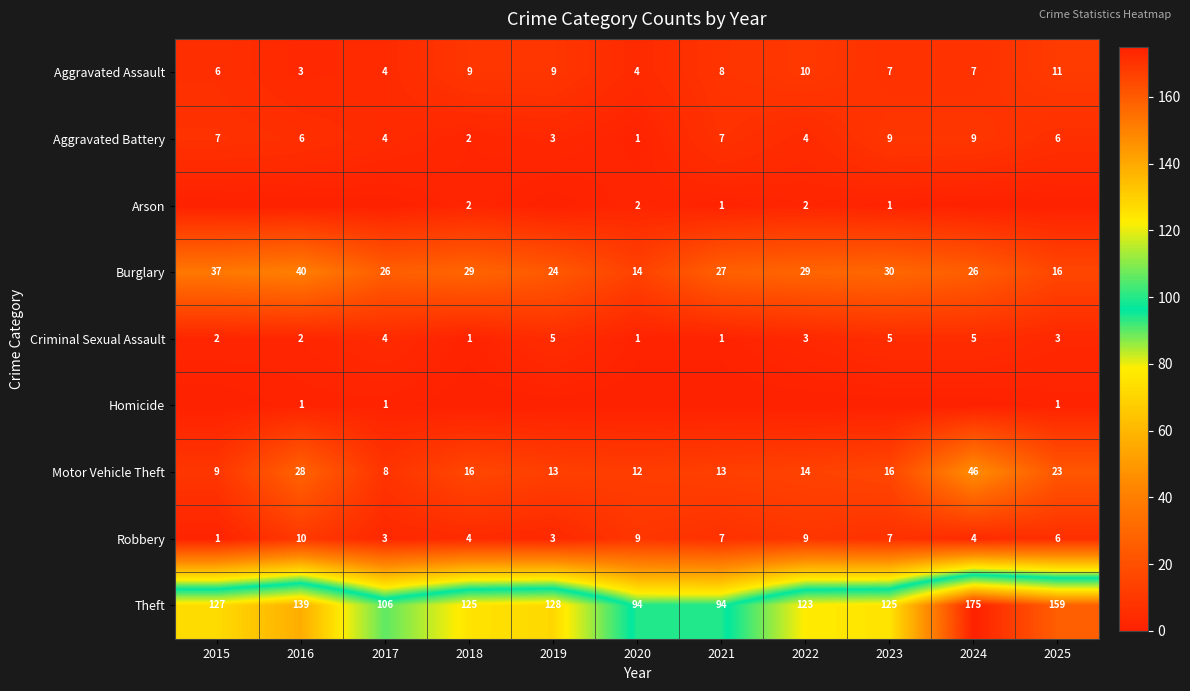

What value does the Robbery series have at 2024?

4